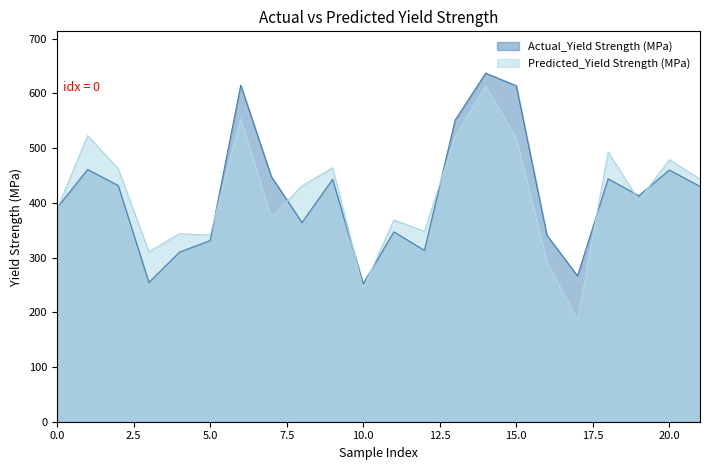

What is the highest value of the Actual_Yield Strength (MPa) series?

637.0